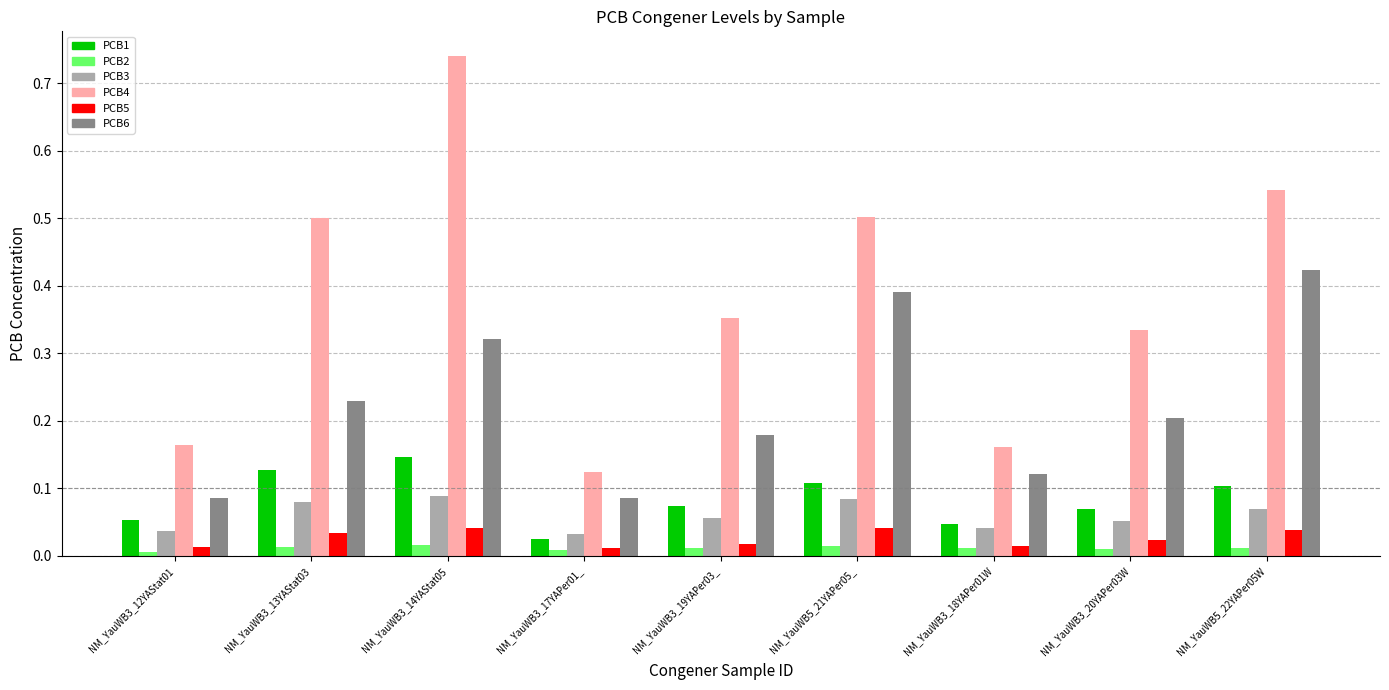

Which label corresponds to the largest value in the chart?

NM_YauWB3_14YAStat05